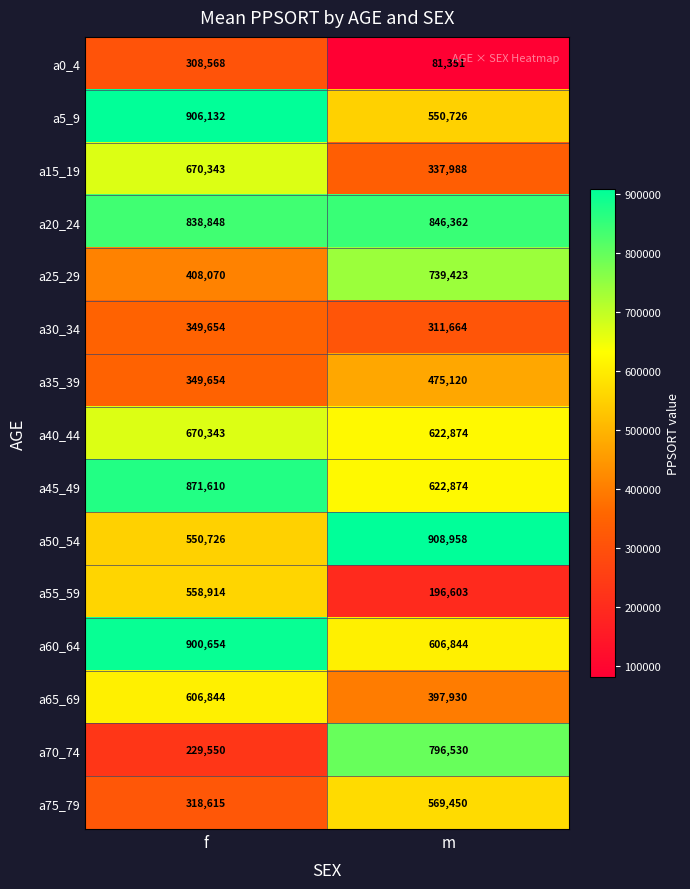

What is the lowest value of the a50_54 series?

550726